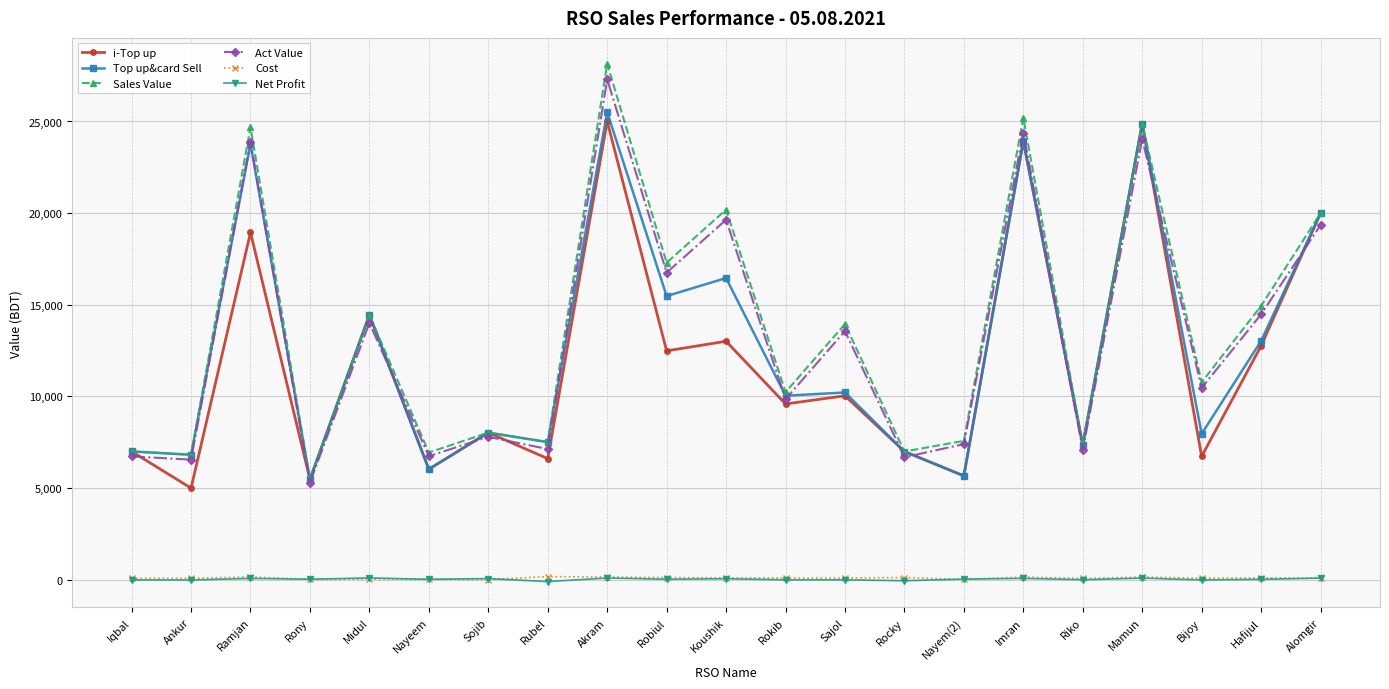

At how many categories does at least one series exceed 8696?

12